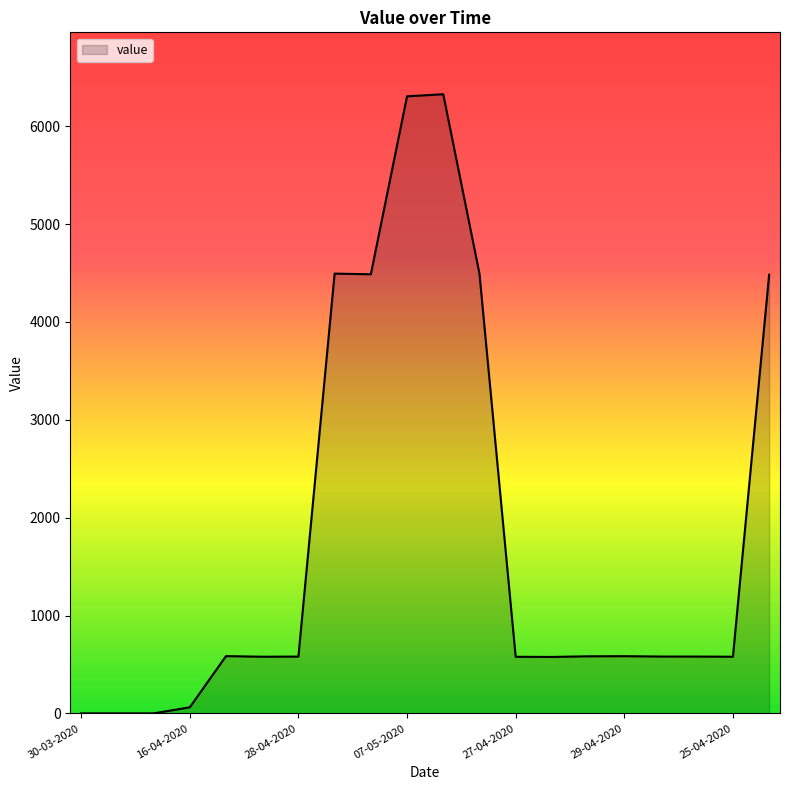

What is the maximum value shown in the chart?

6325.9